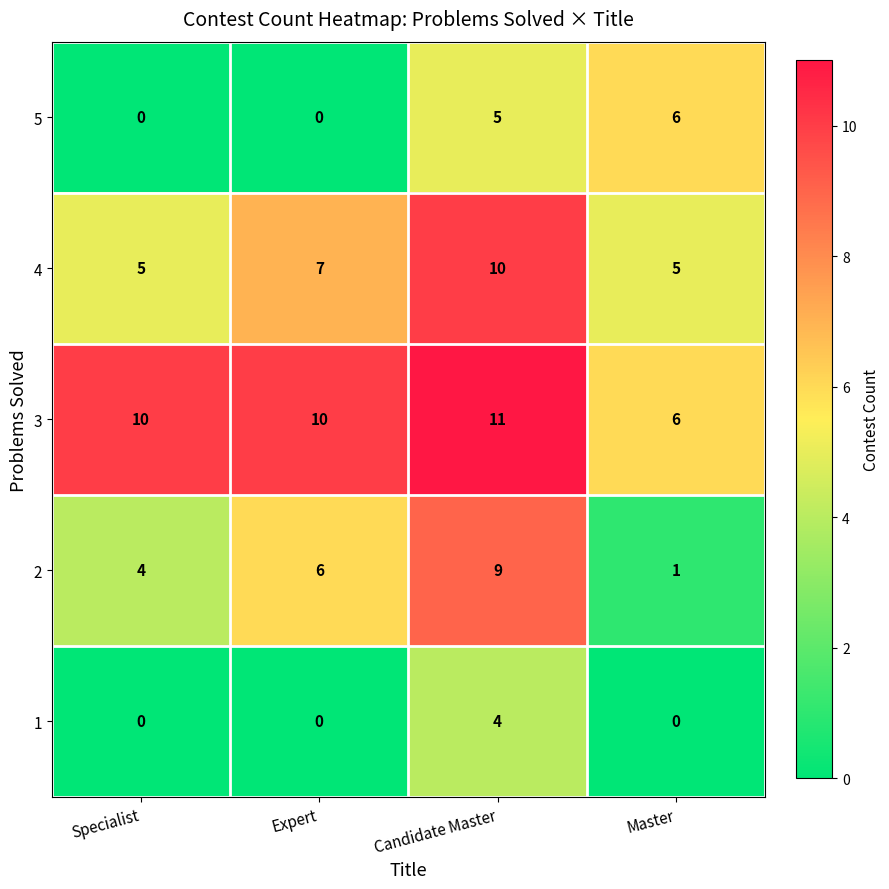

Reading left to right, transcribe all the data shown in this chart.

5: 0	0	5	6
4: 5	7	10	5
3: 10	10	11	6
2: 4	6	9	1
1: 0	0	4	0